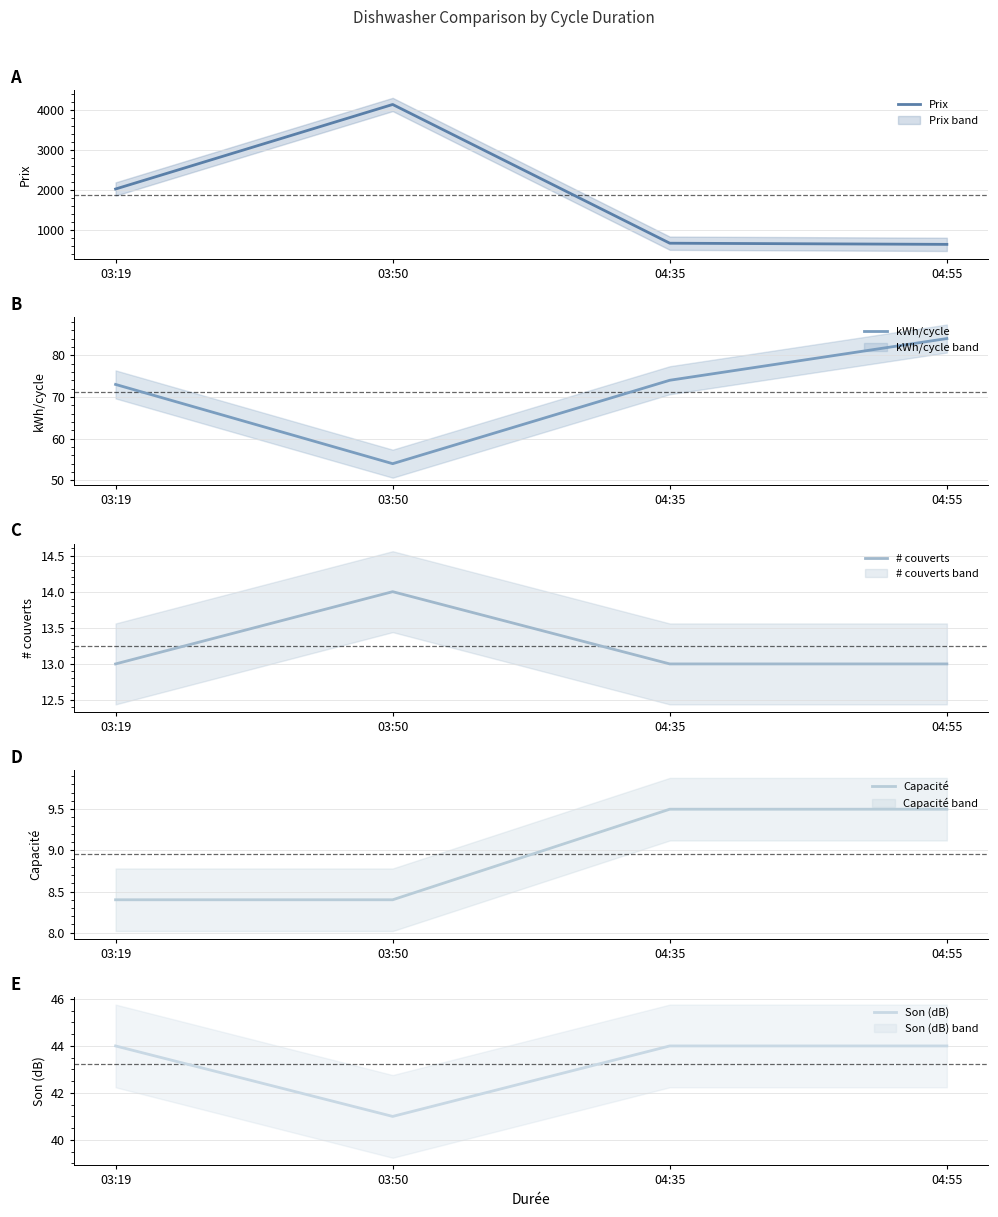

Reading left to right, transcribe all the data shown in this chart.

Prix: 03:19=2030.0	03:50=4140.0	04:35=677.0	04:55=648.0
kWh/cycle: 03:19=73.0	03:50=54.0	04:35=74.0	04:55=84.0
# couverts: 03:19=13.0	03:50=14.0	04:35=13.0	04:55=13.0
Capacité: 03:19=8.4	03:50=8.4	04:35=9.5	04:55=9.5
Son (dB): 03:19=44.0	03:50=41.0	04:35=44.0	04:55=44.0